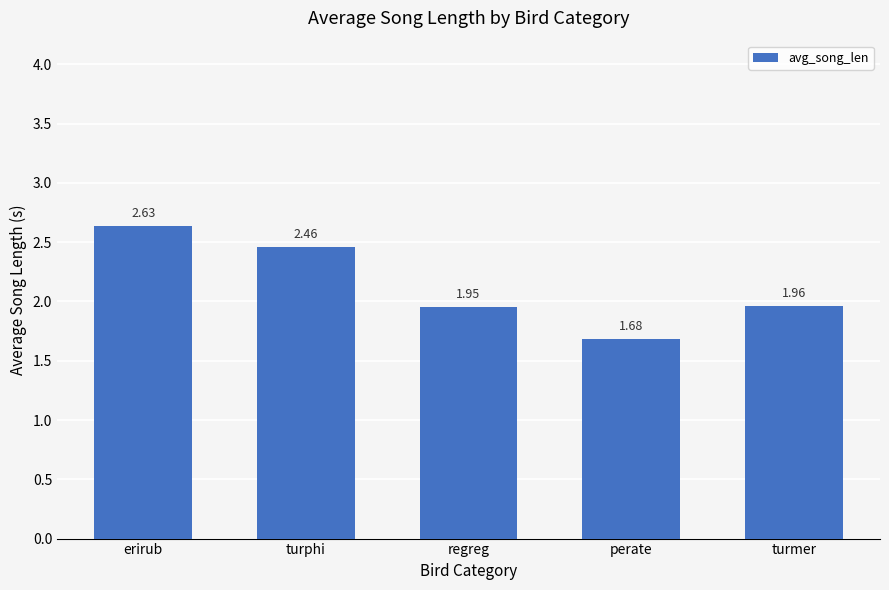

Does the chart contain any negative values?

No